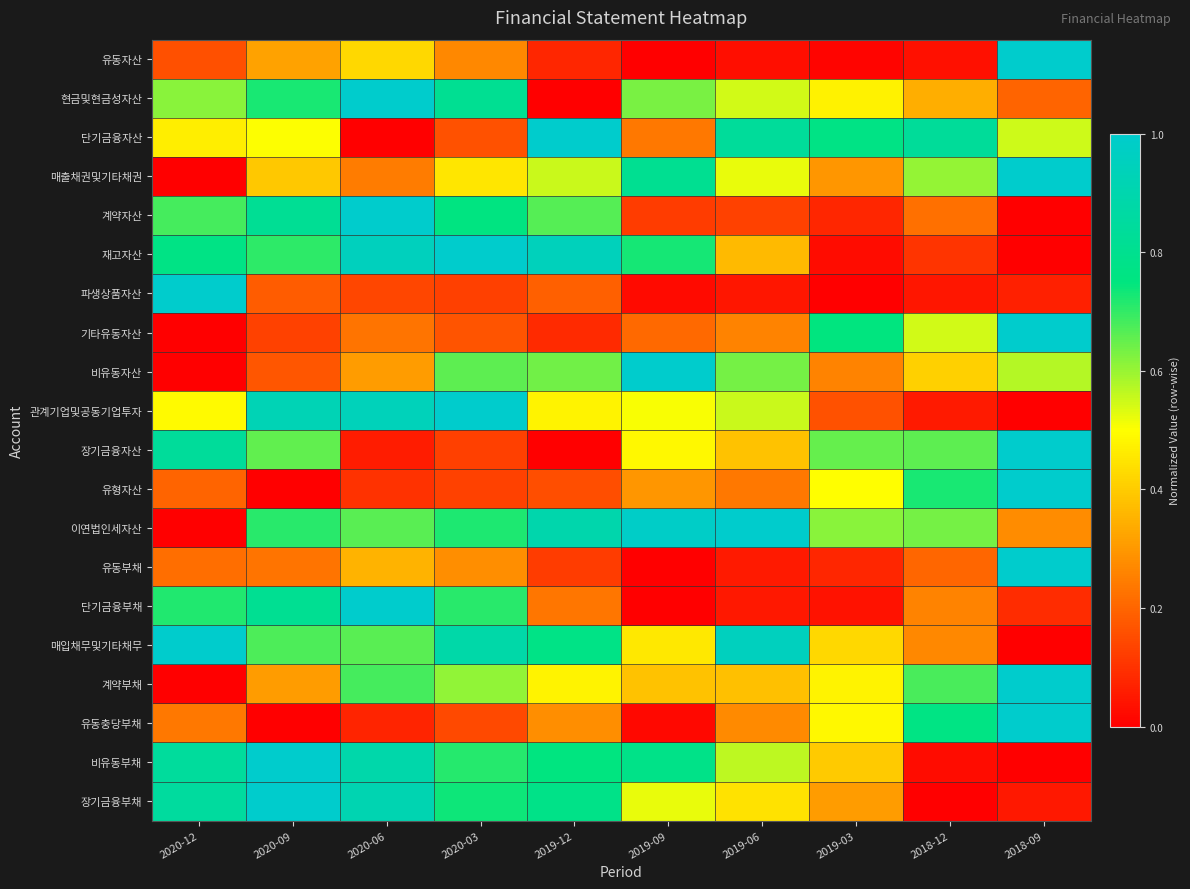

Reading left to right, extract all data points from this chart.

유동자산: 2020-12=0.2	2020-09=0.3	2020-06=0.4	2020-03=0.3	2019-12=0.1	2019-09=0.0	2019-06=0.0	2019-03=0.0	2018-12=0.0	2018-09=1.0
현금및현금성자산: 2020-12=0.6	2020-09=0.7	2020-06=1.0	2020-03=0.8	2019-12=0.0	2019-09=0.6	2019-06=0.5	2019-03=0.5	2018-12=0.3	2018-09=0.2
단기금융자산: 2020-12=0.5	2020-09=0.5	2020-06=0.0	2020-03=0.2	2019-12=1.0	2019-09=0.2	2019-06=0.8	2019-03=0.8	2018-12=0.8	2018-09=0.5
매출채권및기타채권: 2020-12=0.0	2020-09=0.4	2020-06=0.2	2020-03=0.5	2019-12=0.6	2019-09=0.8	2019-06=0.5	2019-03=0.3	2018-12=0.6	2018-09=1.0
계약자산: 2020-12=0.7	2020-09=0.8	2020-06=1.0	2020-03=0.8	2019-12=0.7	2019-09=0.1	2019-06=0.1	2019-03=0.1	2018-12=0.2	2018-09=0.0
재고자산: 2020-12=0.8	2020-09=0.7	2020-06=0.9	2020-03=1.0	2019-12=0.9	2019-09=0.7	2019-06=0.4	2019-03=0.0	2018-12=0.1	2018-09=0.0
파생상품자산: 2020-12=1.0	2020-09=0.2	2020-06=0.1	2020-03=0.1	2019-12=0.2	2019-09=0.0	2019-06=0.0	2019-03=0.0	2018-12=0.0	2018-09=0.1
기타유동자산: 2020-12=0.0	2020-09=0.1	2020-06=0.2	2020-03=0.2	2019-12=0.1	2019-09=0.2	2019-06=0.3	2019-03=0.7	2018-12=0.5	2018-09=1.0
비유동자산: 2020-12=0.0	2020-09=0.2	2020-06=0.3	2020-03=0.7	2019-12=0.6	2019-09=1.0	2019-06=0.6	2019-03=0.3	2018-12=0.4	2018-09=0.6
관계기업및공동기업투자: 2020-12=0.5	2020-09=0.9	2020-06=0.9	2020-03=1.0	2019-12=0.5	2019-09=0.5	2019-06=0.6	2019-03=0.2	2018-12=0.1	2018-09=0.0
장기금융자산: 2020-12=0.8	2020-09=0.7	2020-06=0.1	2020-03=0.1	2019-12=0.0	2019-09=0.5	2019-06=0.4	2019-03=0.6	2018-12=0.7	2018-09=1.0
유형자산: 2020-12=0.2	2020-09=0.0	2020-06=0.1	2020-03=0.1	2019-12=0.2	2019-09=0.3	2019-06=0.2	2019-03=0.5	2018-12=0.7	2018-09=1.0
이연법인세자산: 2020-12=0.0	2020-09=0.7	2020-06=0.7	2020-03=0.7	2019-12=0.9	2019-09=1.0	2019-06=1.0	2019-03=0.6	2018-12=0.6	2018-09=0.3
유동부채: 2020-12=0.2	2020-09=0.2	2020-06=0.4	2020-03=0.3	2019-12=0.1	2019-09=0.0	2019-06=0.1	2019-03=0.1	2018-12=0.2	2018-09=1.0
단기금융부채: 2020-12=0.7	2020-09=0.8	2020-06=1.0	2020-03=0.7	2019-12=0.2	2019-09=0.0	2019-06=0.0	2019-03=0.0	2018-12=0.3	2018-09=0.1
매입채무및기타채무: 2020-12=1.0	2020-09=0.7	2020-06=0.7	2020-03=0.9	2019-12=0.8	2019-09=0.5	2019-06=1.0	2019-03=0.4	2018-12=0.3	2018-09=0.0
계약부채: 2020-12=0.0	2020-09=0.3	2020-06=0.7	2020-03=0.6	2019-12=0.5	2019-09=0.4	2019-06=0.4	2019-03=0.5	2018-12=0.7	2018-09=1.0
유동충당부채: 2020-12=0.2	2020-09=0.0	2020-06=0.1	2020-03=0.1	2019-12=0.3	2019-09=0.0	2019-06=0.3	2019-03=0.5	2018-12=0.8	2018-09=1.0
비유동부채: 2020-12=0.8	2020-09=1.0	2020-06=0.9	2020-03=0.7	2019-12=0.8	2019-09=0.8	2019-06=0.6	2019-03=0.4	2018-12=0.0	2018-09=0.0
장기금융부채: 2020-12=0.9	2020-09=1.0	2020-06=0.9	2020-03=0.7	2019-12=0.8	2019-09=0.5	2019-06=0.4	2019-03=0.3	2018-12=0.0	2018-09=0.0